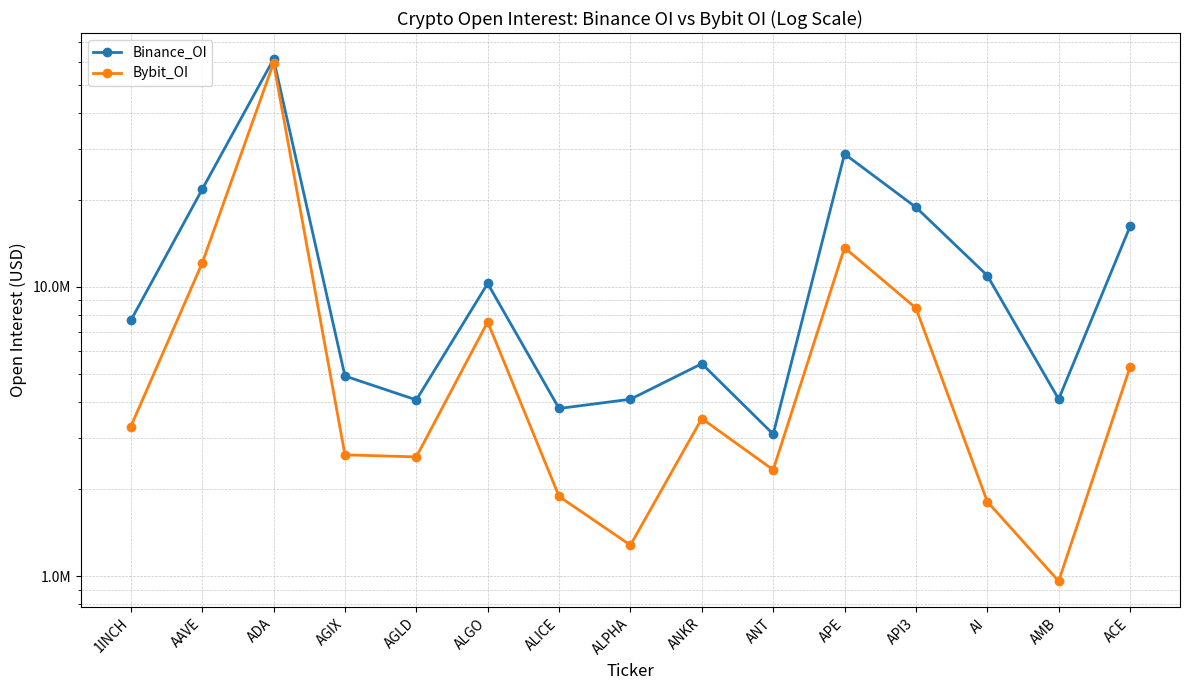

Rank the series by their average value, from highest to lowest.

Binance_OI, Bybit_OI